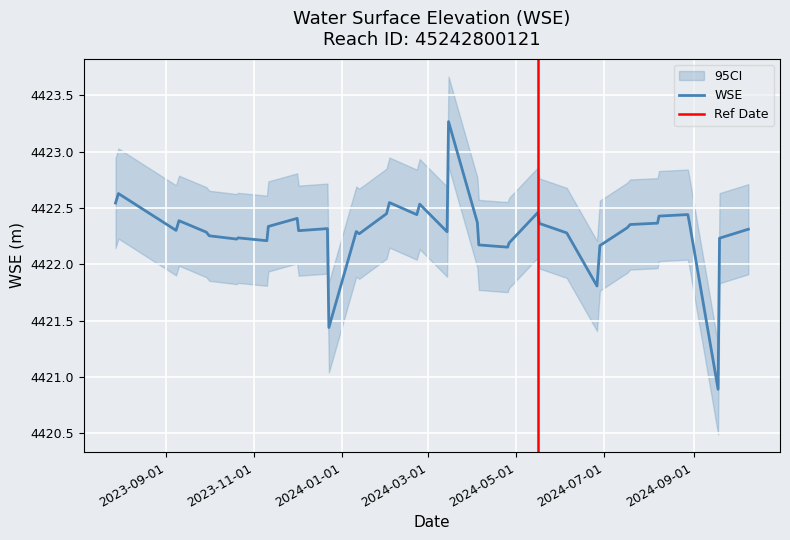

Approximately how many times larger is the value at 2023-12-22 compared to 2024-08-08?

1.0